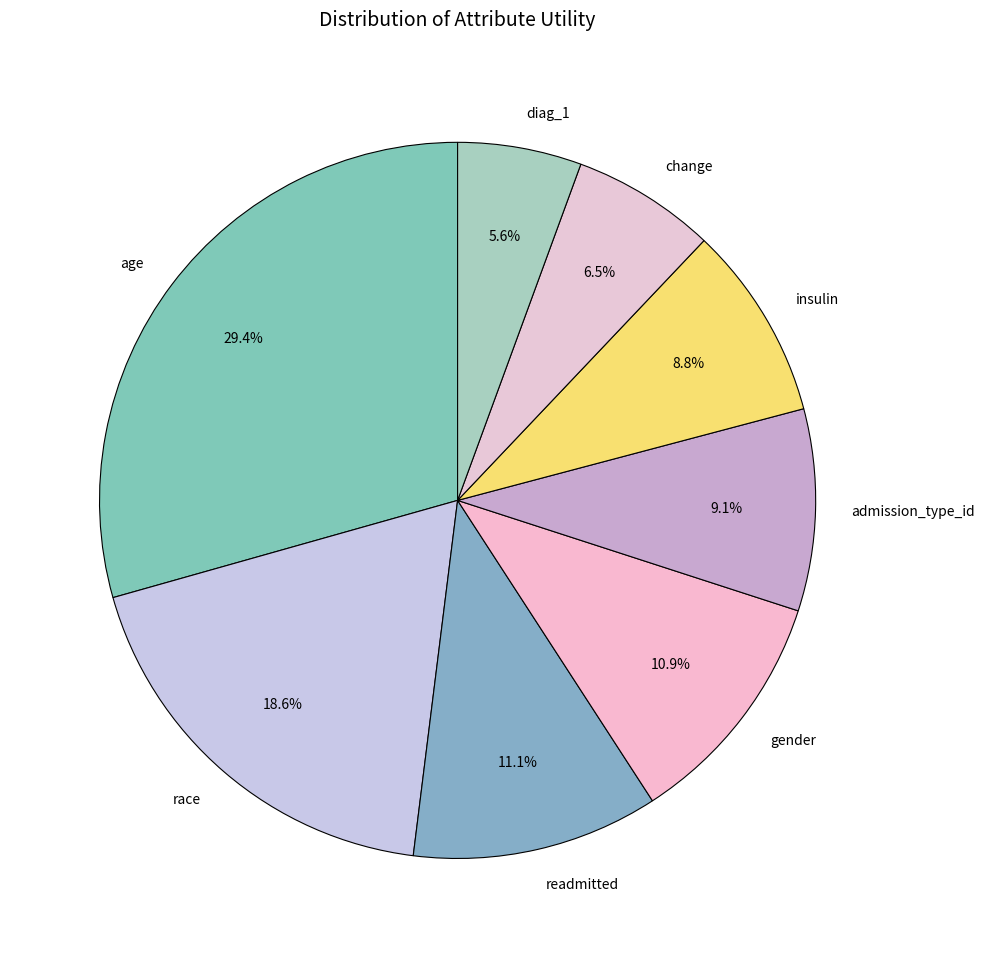

Which category has the smallest portion of the pie?

diag_1